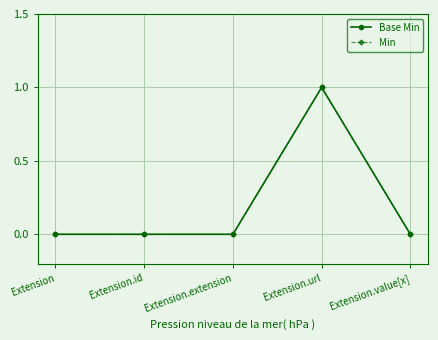

True or false: Min and Base Min intersect in this chart.

False